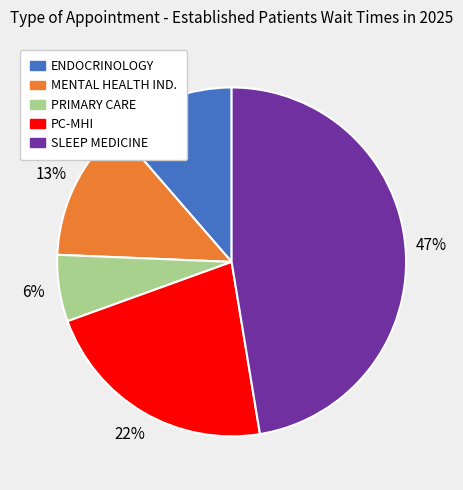

To the nearest percent, what percentage of the pie is SLEEP MEDICINE?

47%